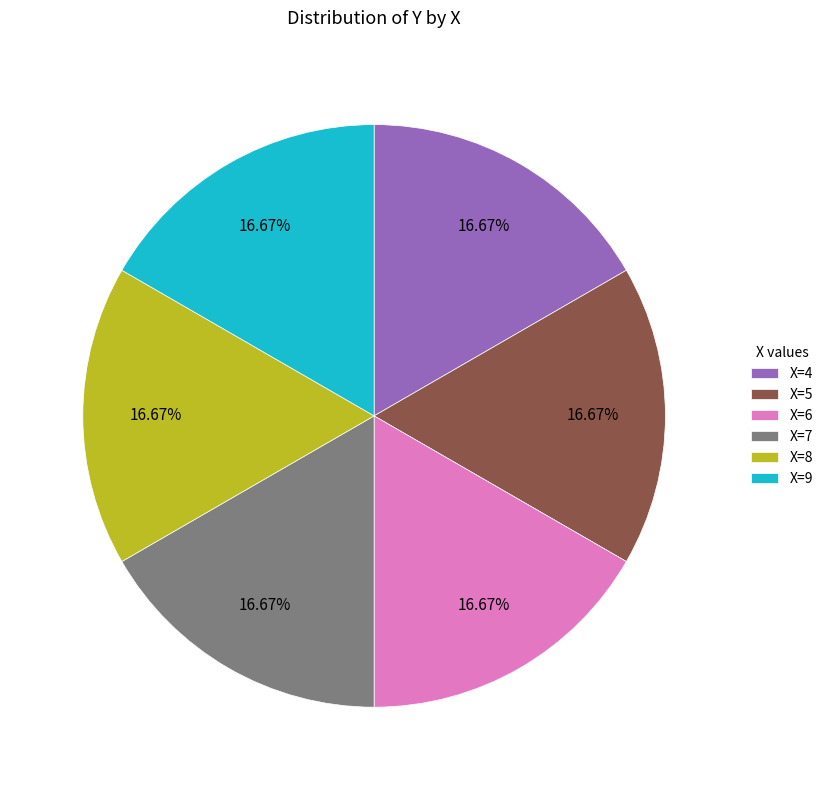

How many segments does this pie chart have?

6